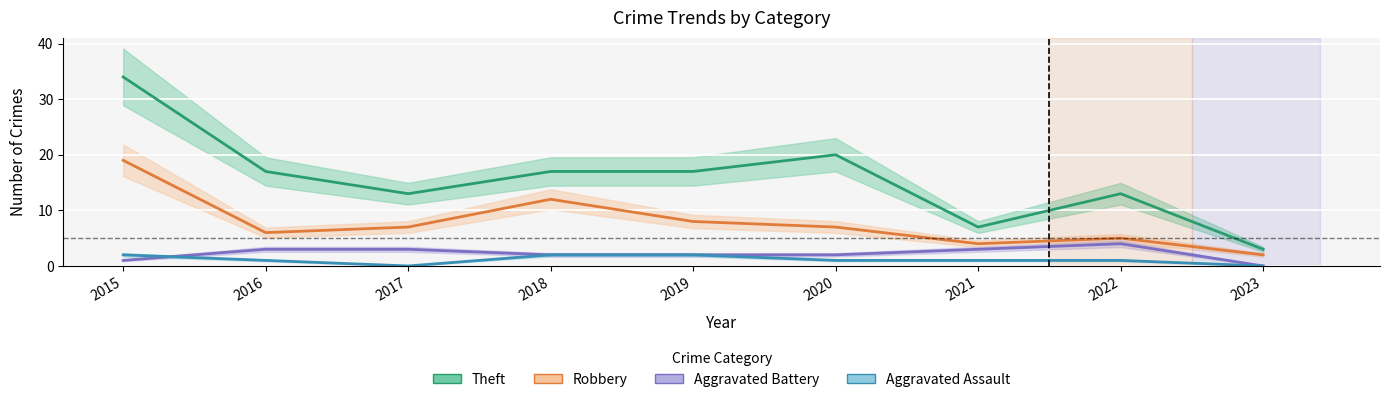

Between 2015 and 2016, which series saw the biggest shift?

Theft